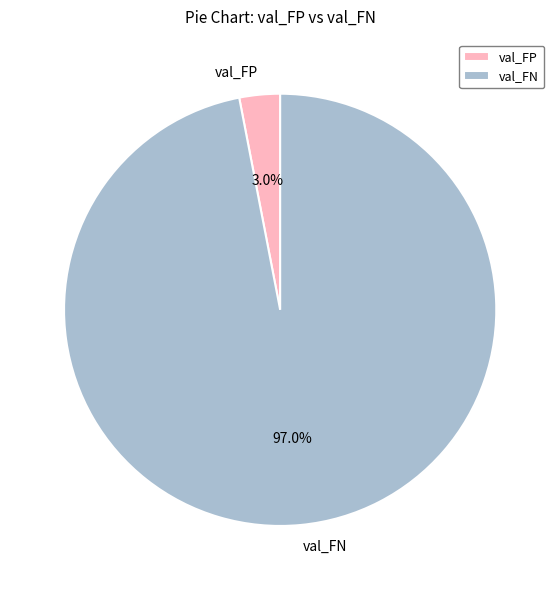

Which has a higher value, val_FP or val_FN?

val_FN